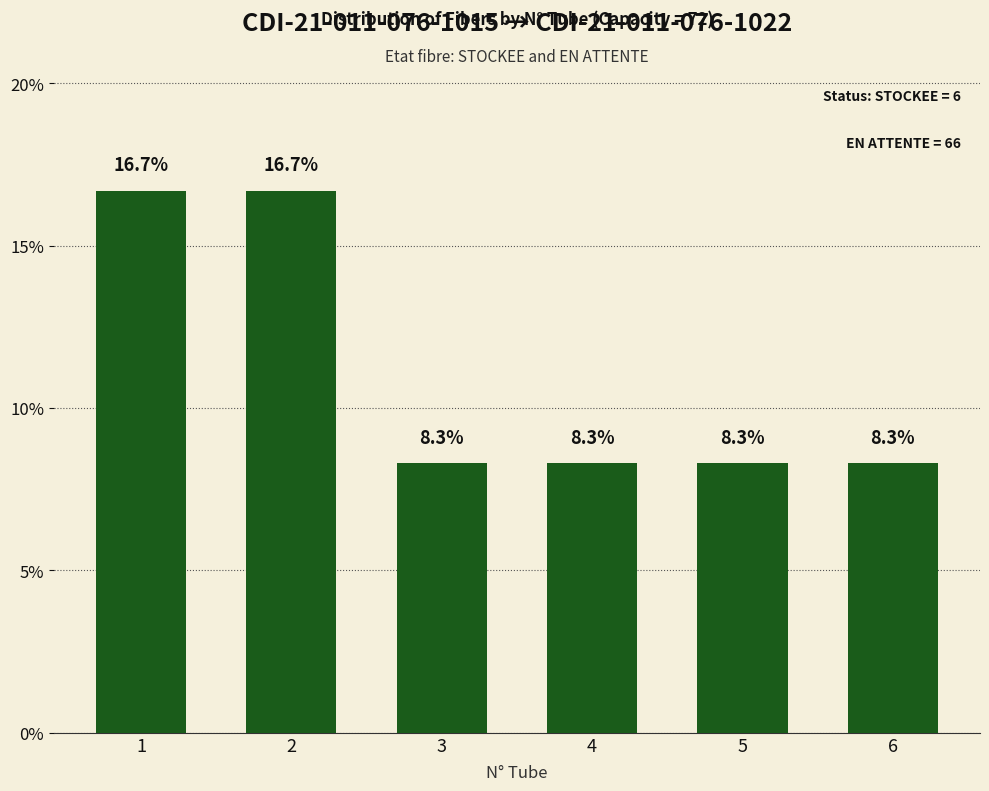

What is the difference between the values at 1 and 4?

8.4